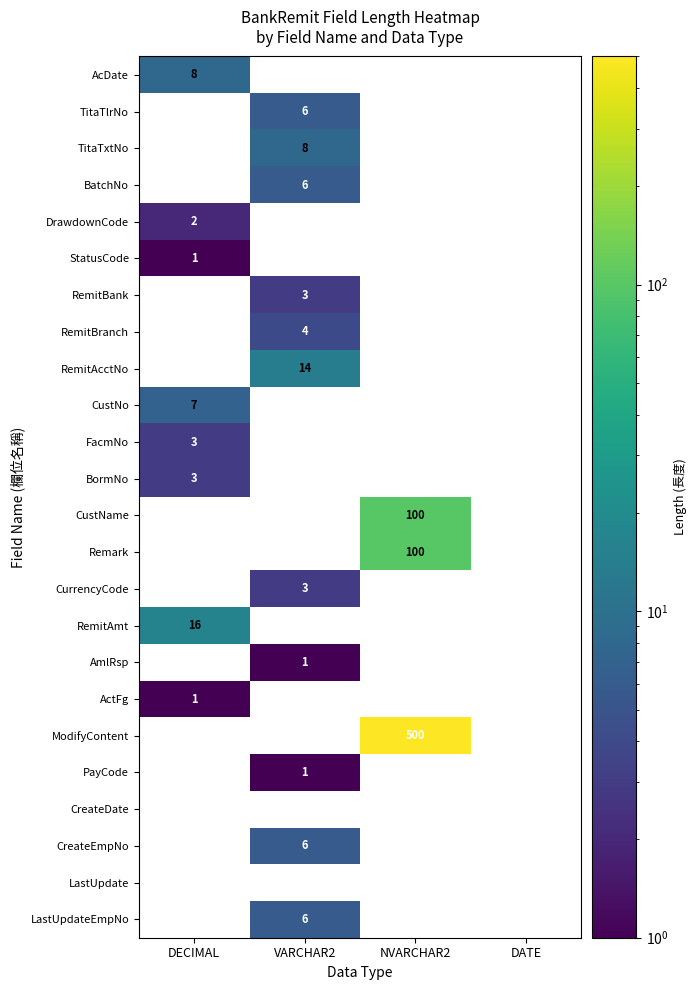

True or false: PayCode has a value of 0 at VARCHAR2.

False